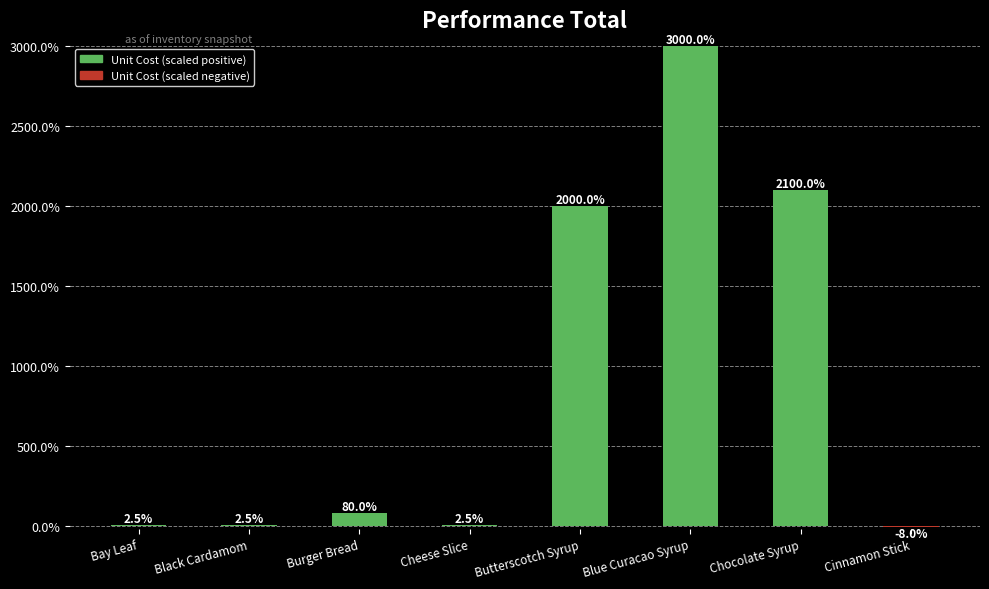

True or false: the data shows 80.0 at Burger Bread.

True